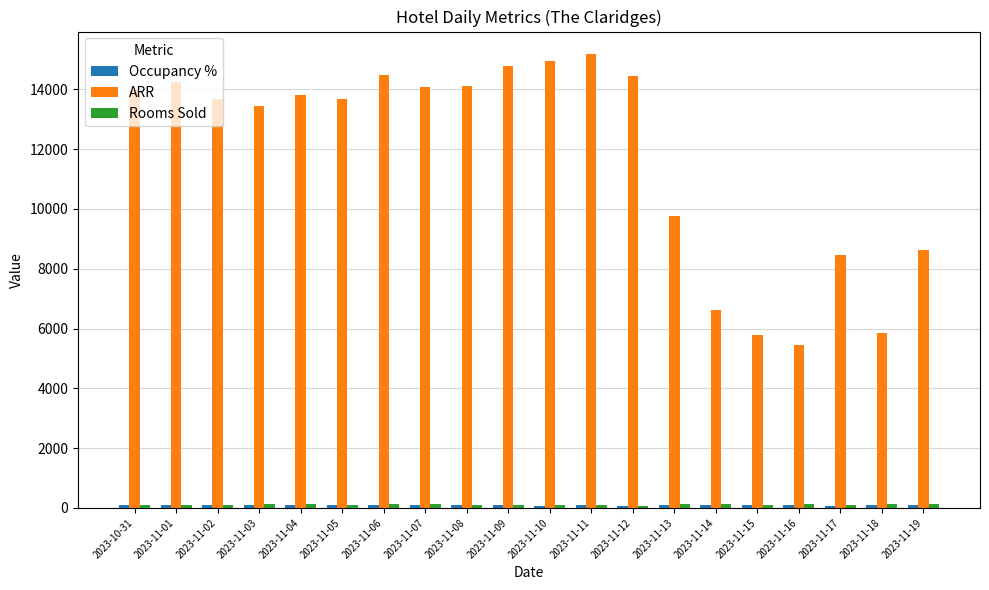

Which series has the largest total across all categories?

ARR